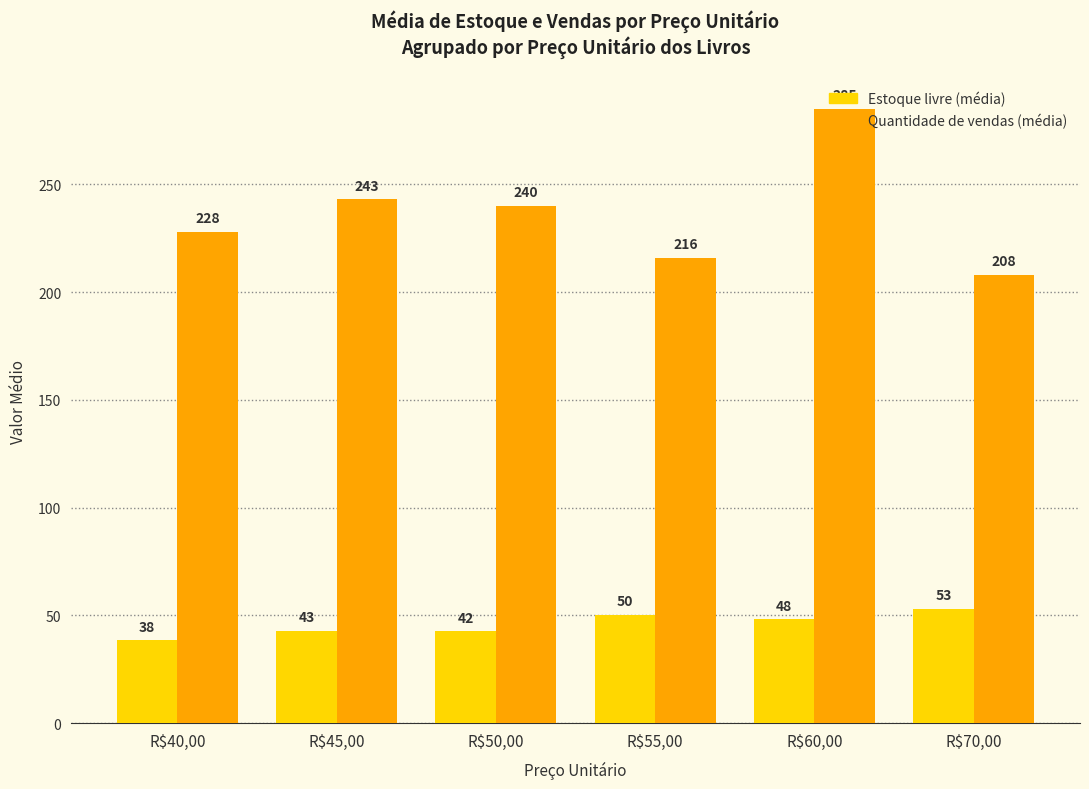

What is the difference between the highest and lowest values at R$70,00?

155.0